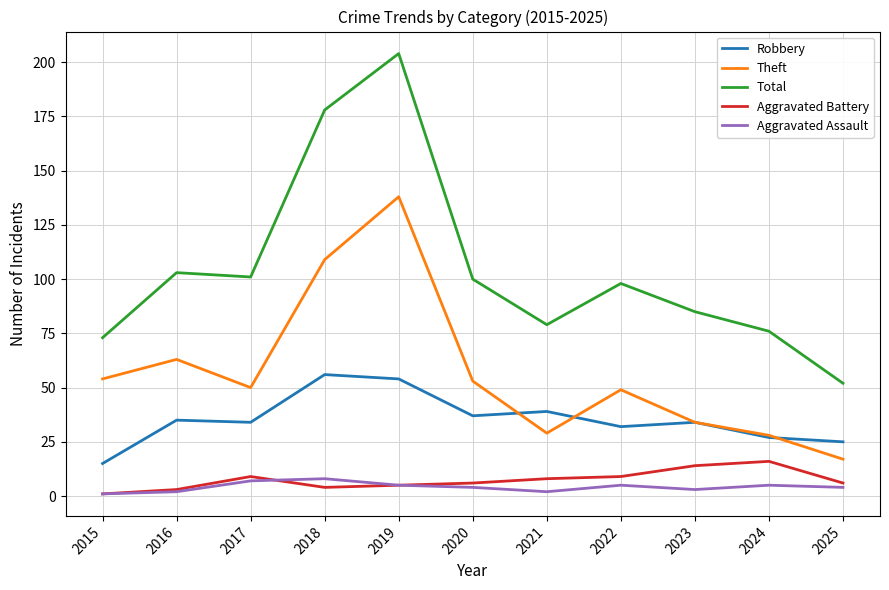

At which label does Theft first exceed 50?

2015